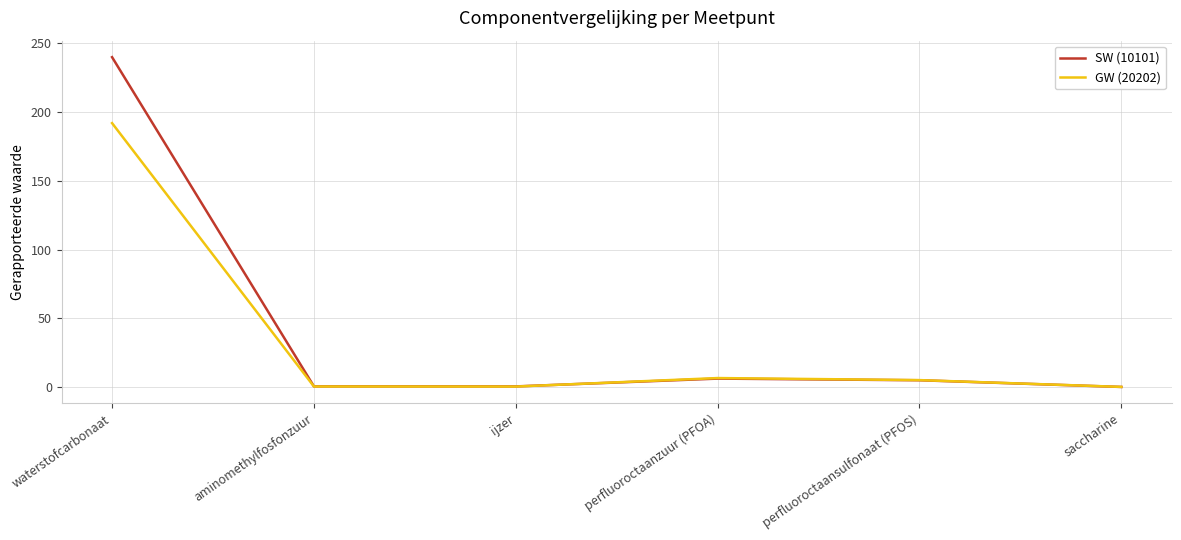

What is the total value across all series at perfluoroctaanzuur (PFOA)?

12.6